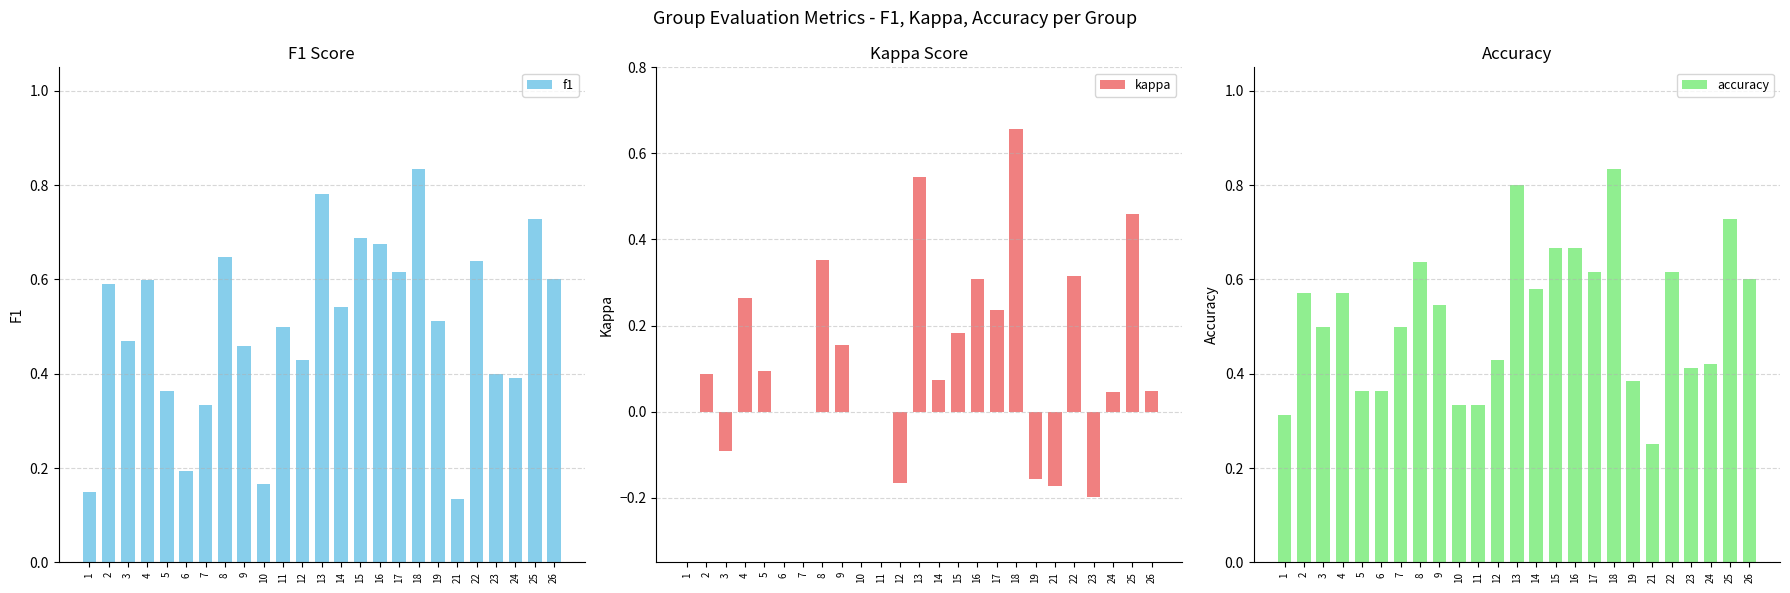

The value of accuracy at 19 is 0.6. True or false?

False